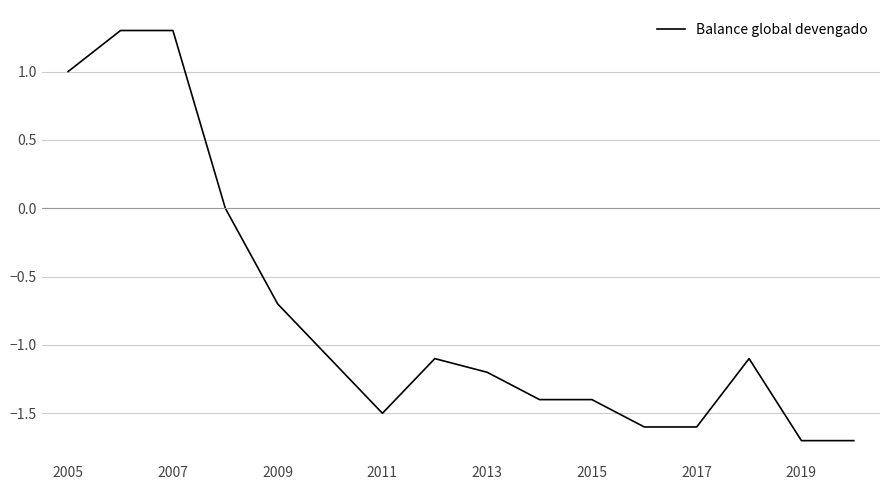

What is the maximum value shown in the chart?

1.3